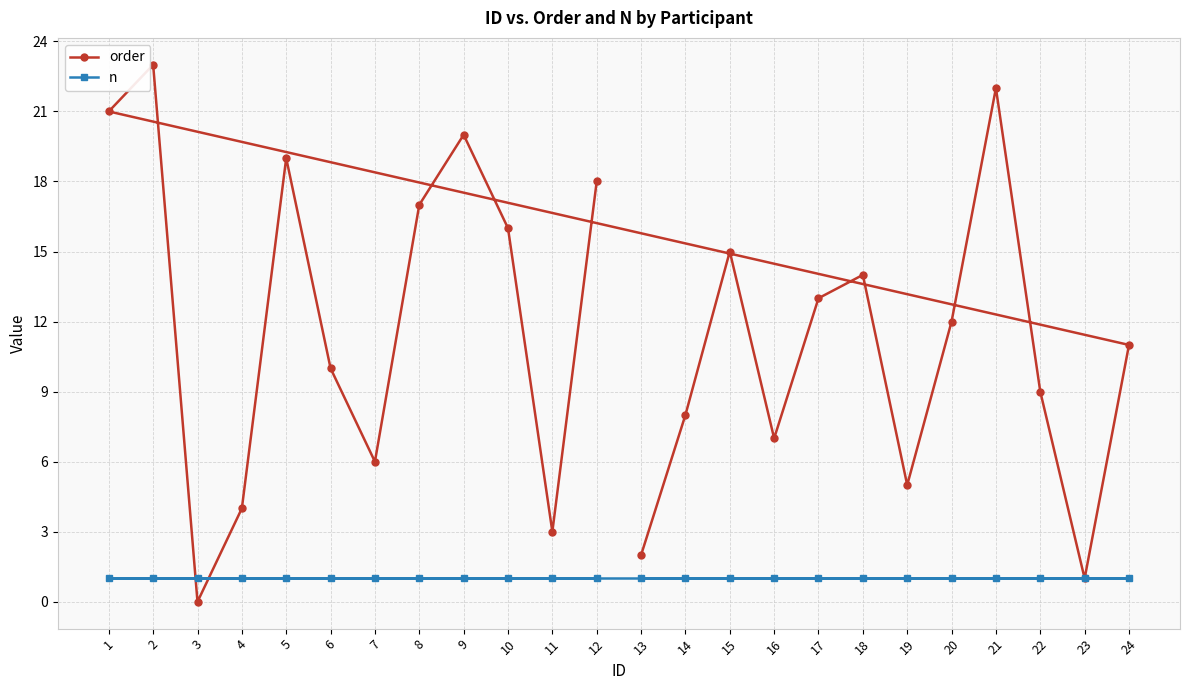

Which label corresponds to the largest value in the chart?

2